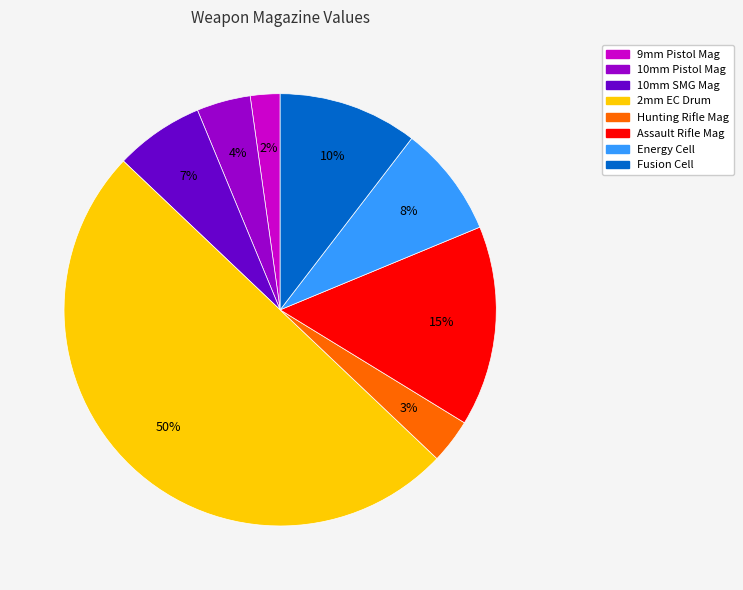

Is it true that 9mm Pistol Mag is 12% of the pie?

False